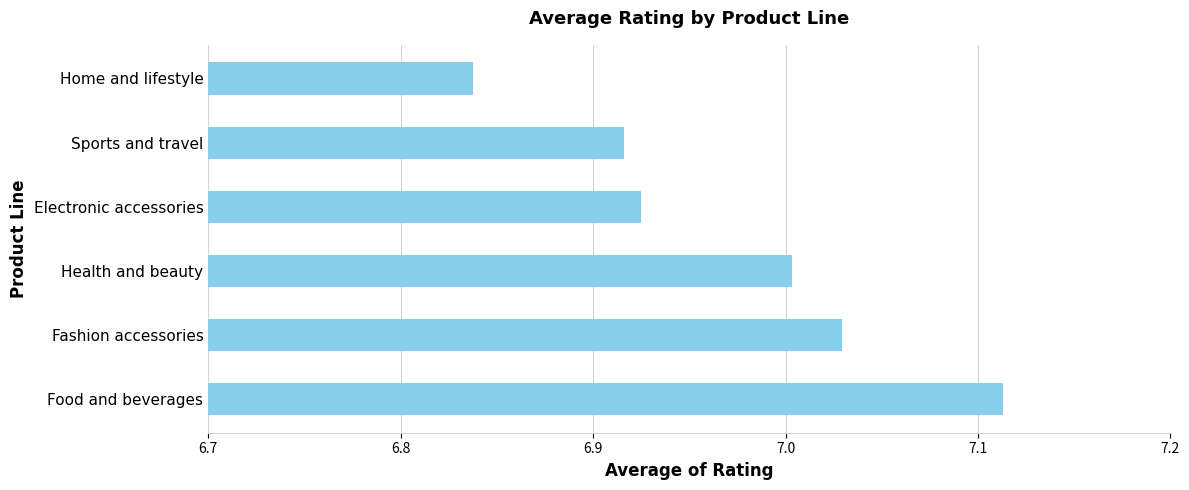

How many data points are less than 7?

3